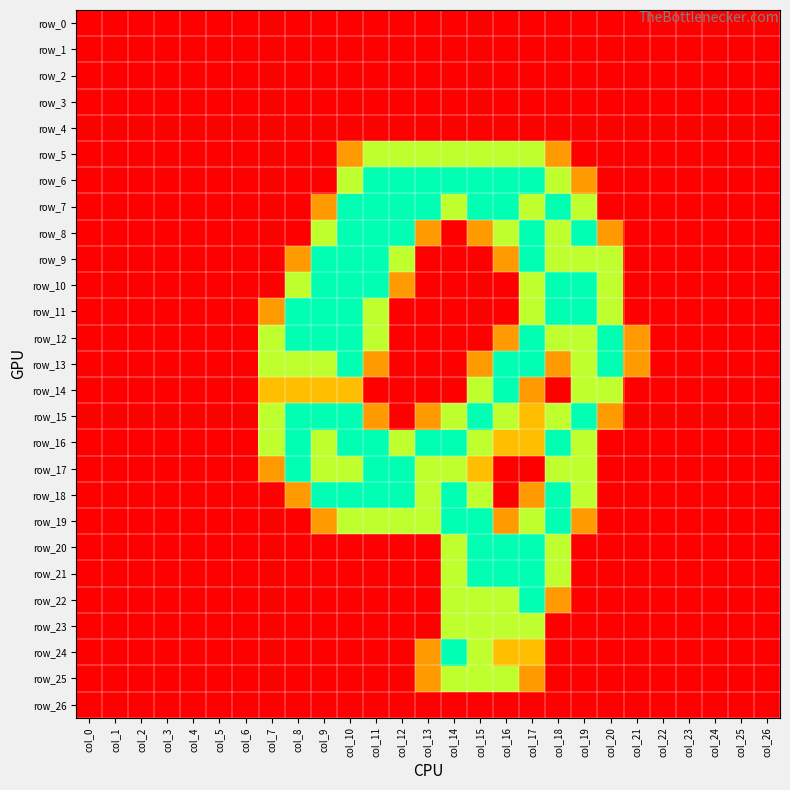

What is the total value across all series at col_16?

25.4